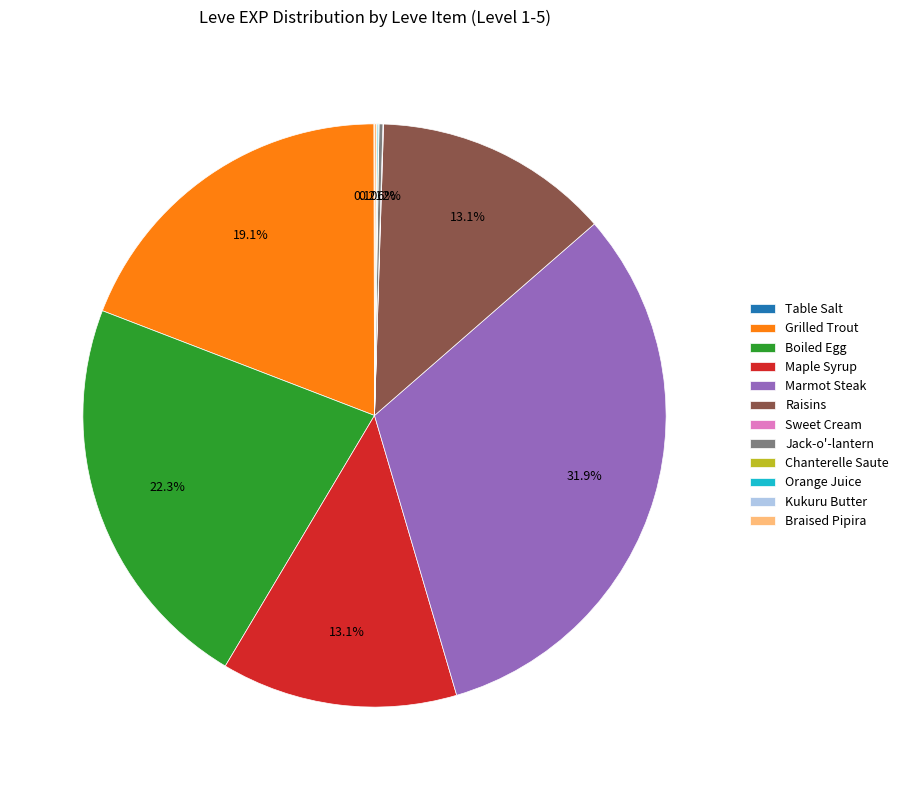

Is there any slice that represents more than half of the pie?

No